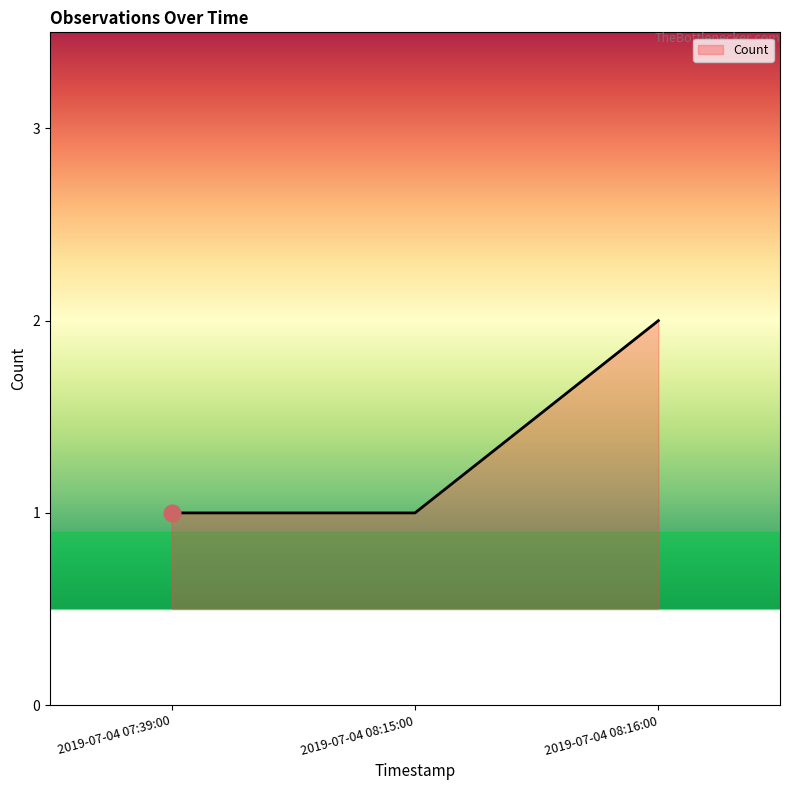

What is the ratio of the value at 2019-07-04 07:39:00 to the value at 2019-07-04 08:15:00?

1.0